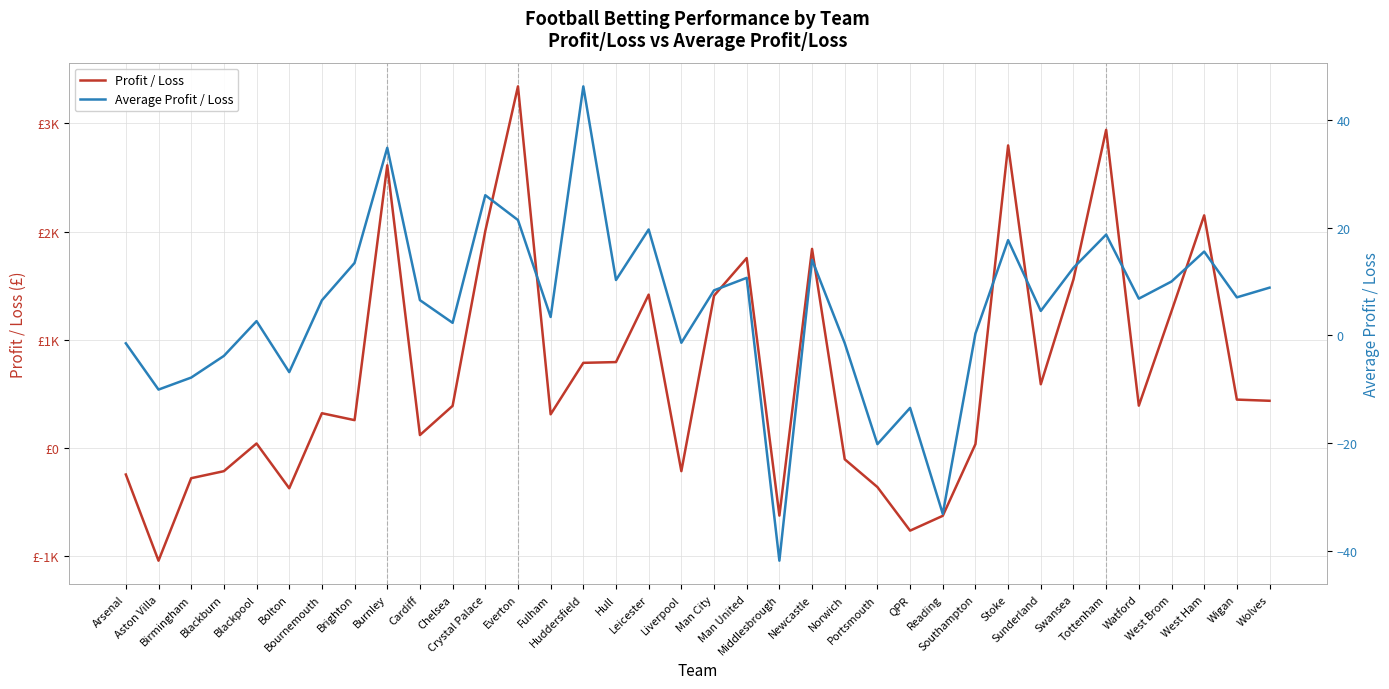

What is the label of the 36th point from the left?

Wolves